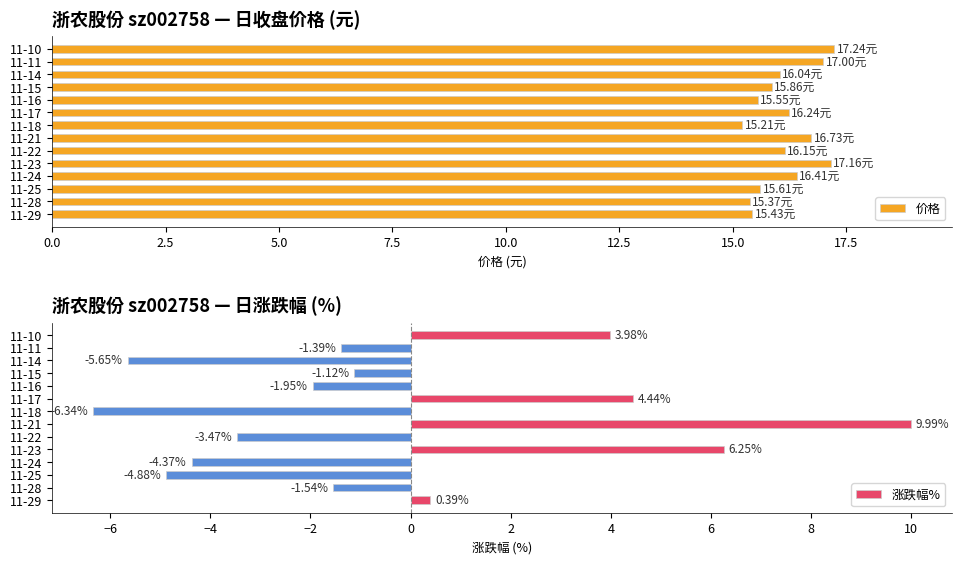

What is the sum of the 价格 values at 11-24 and 11-16?

32.0